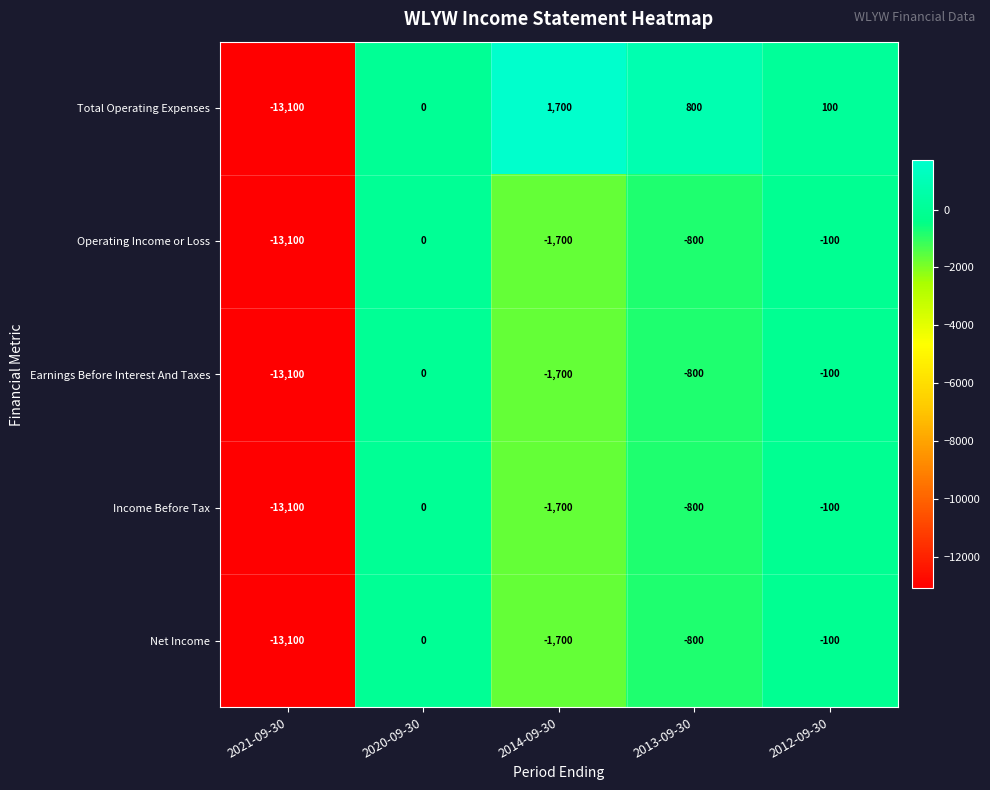

What is the difference between the highest and lowest values at 2012-09-30?

200